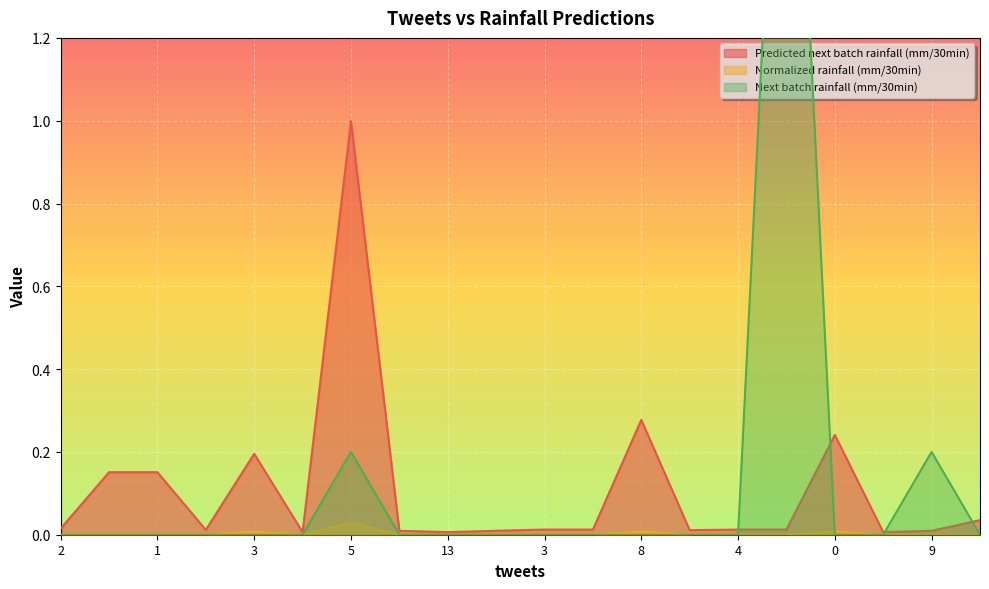

Between which two adjacent categories do Predicted next batch rainfall (mm/30min) and Next batch rainfall (mm/30min) first intersect?

4 and 4